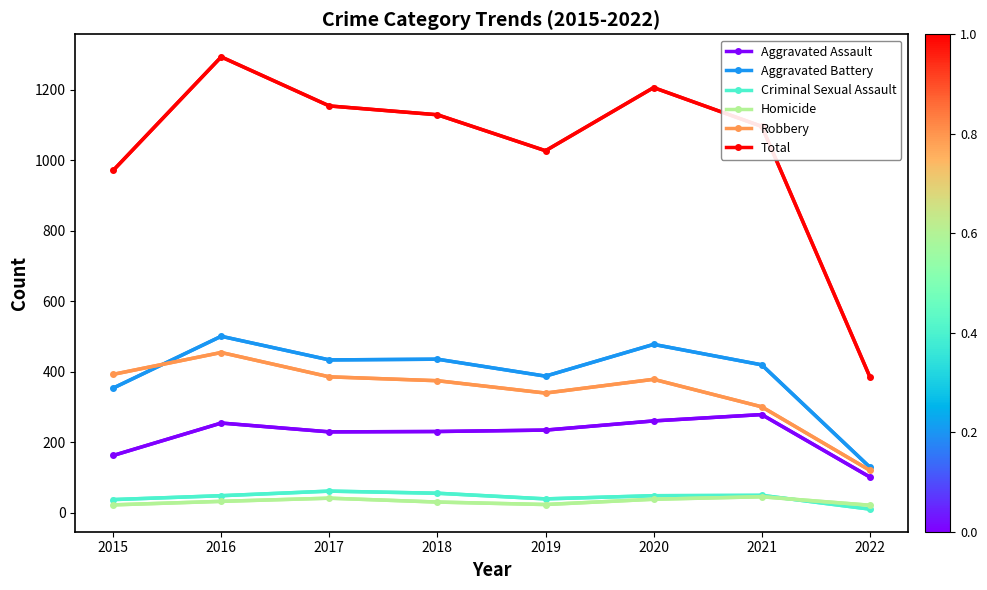

Where is Aggravated Assault nearest to the value 190?

2015